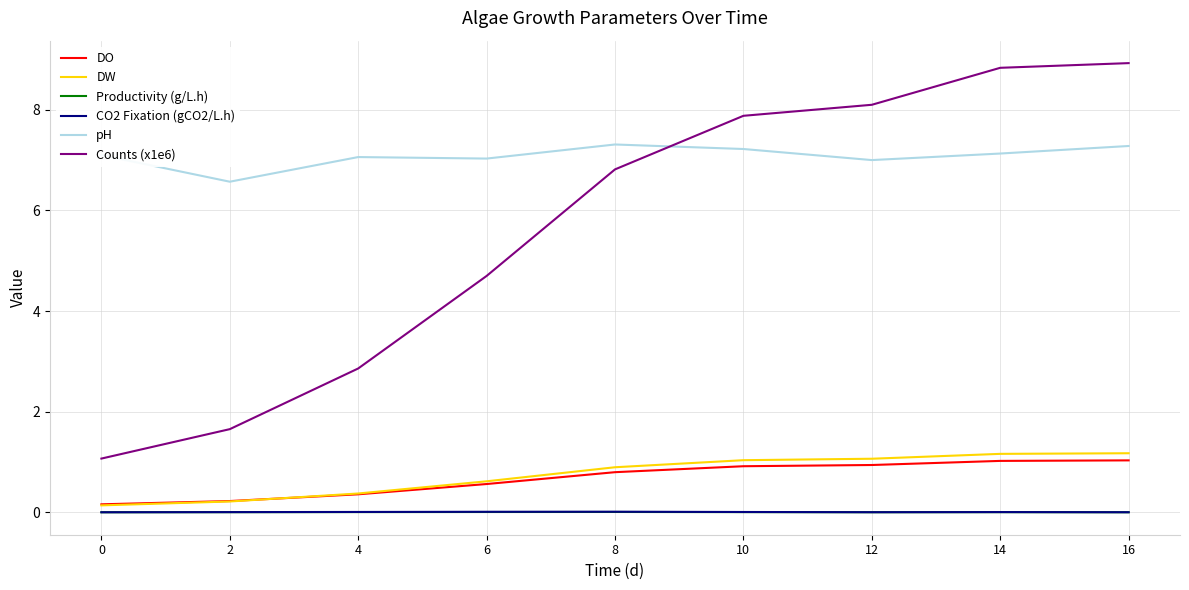

Is it true that pH equals 12.0 at 16?

False